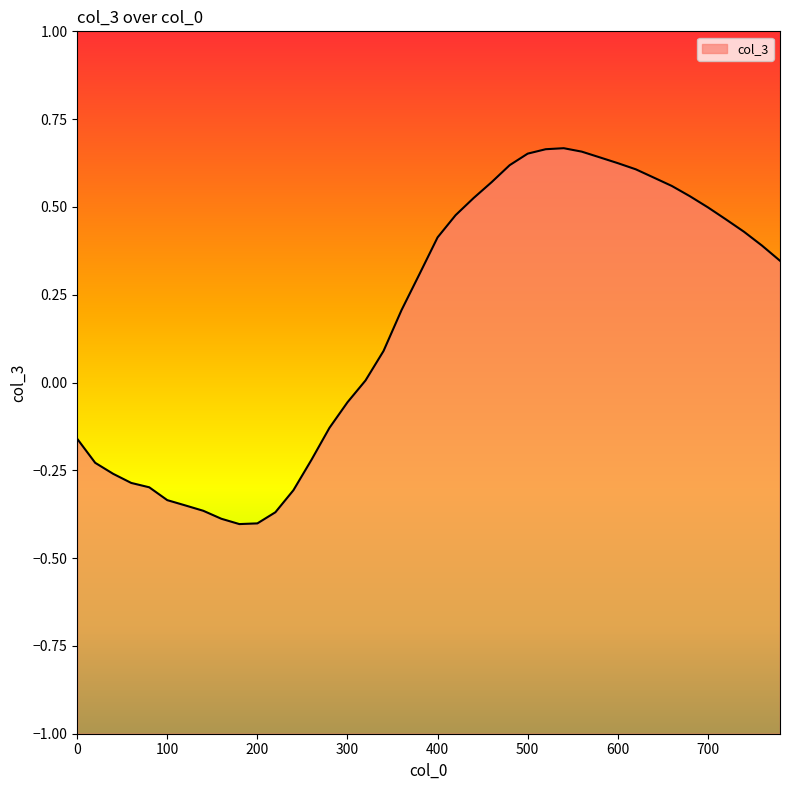

Rank the categories by value from highest to lowest.

540, 520, 560, 500, 580, 600, 480, 620, 640, 460, 660, 680, 440, 700, 420, 720, 740, 400, 760, 780, 380, 360, 340, 320, 300, 280, 0, 260, 20, 40, 60, 80, 240, 100, 120, 140, 220, 160, 200, 180